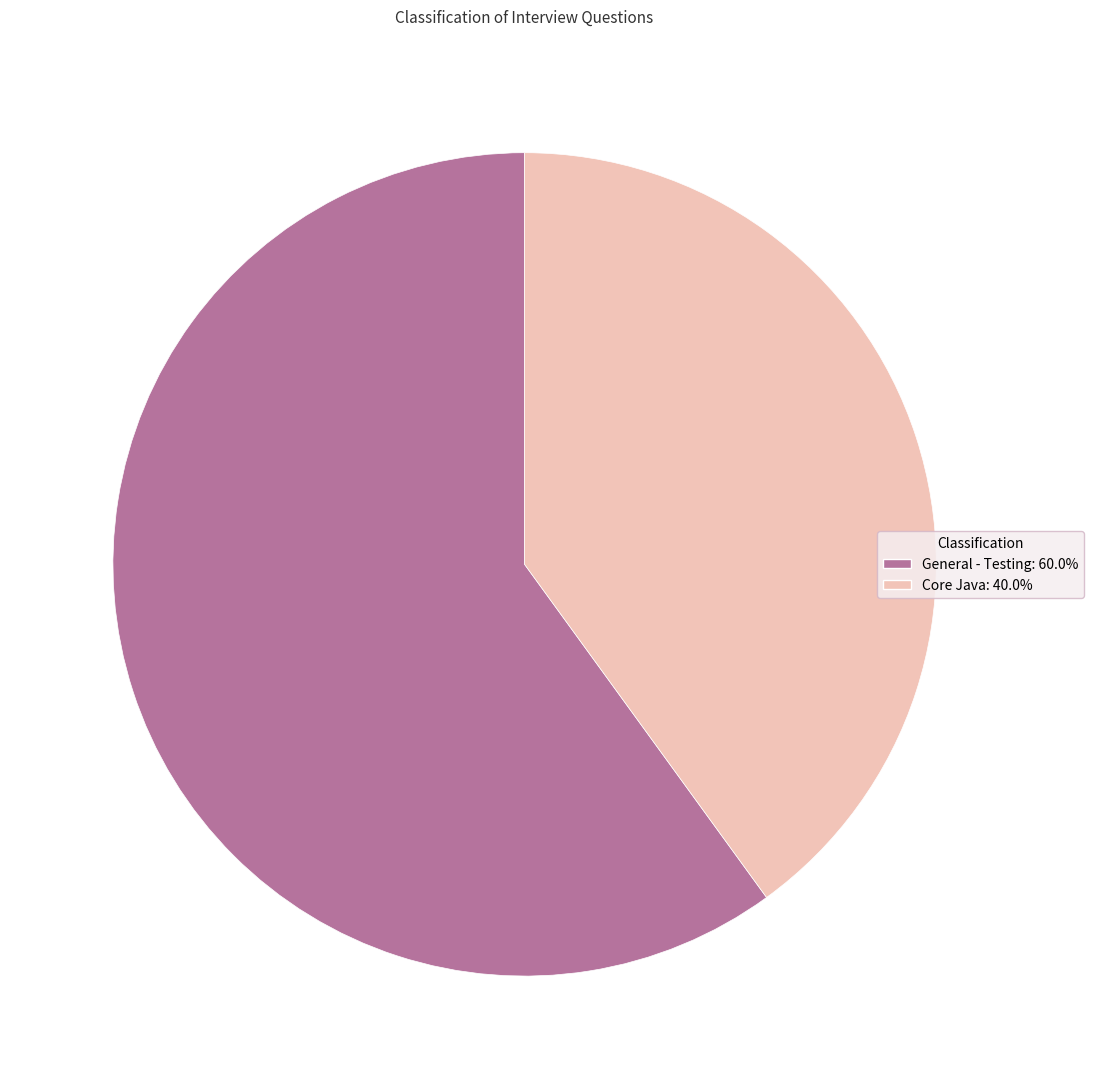

Rank the categories by value from lowest to highest.

Core Java, General - Testing